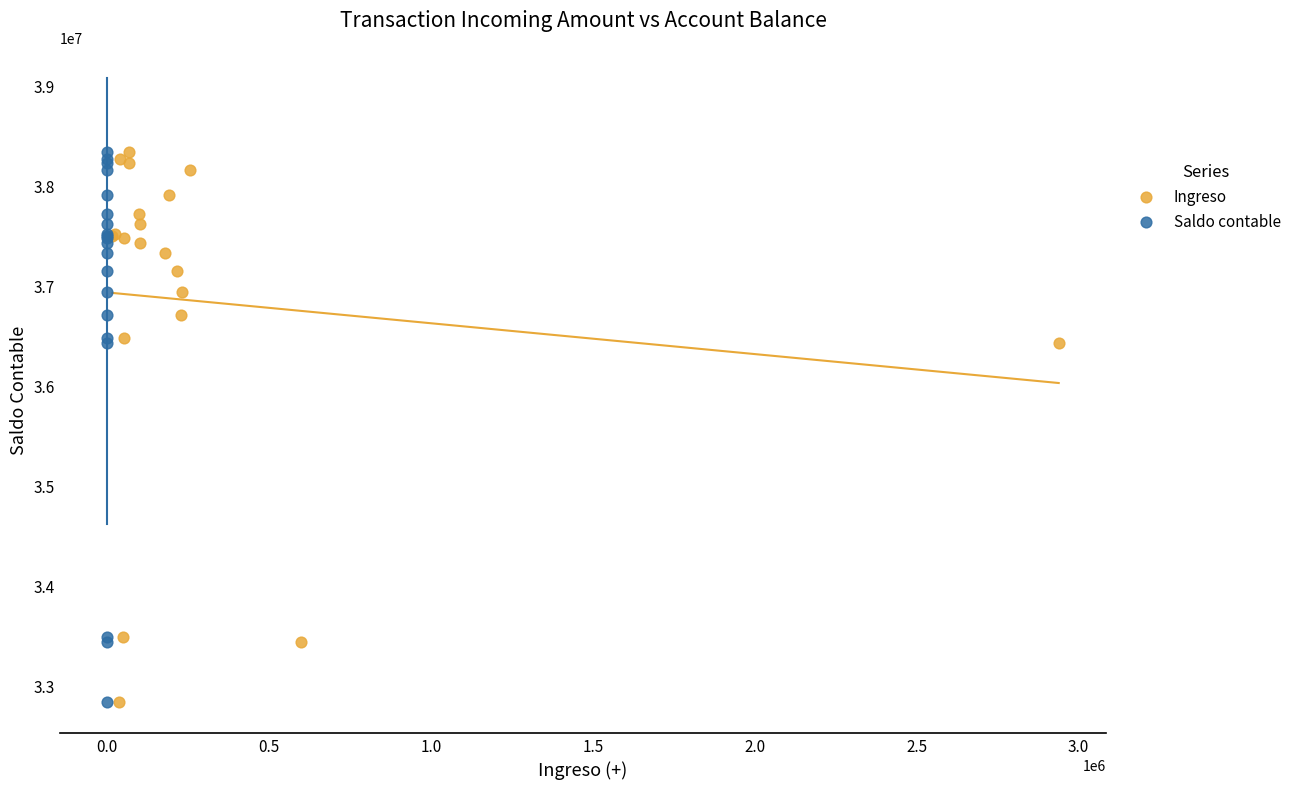

What are all the series names shown in the legend?

Ingreso, Saldo contable